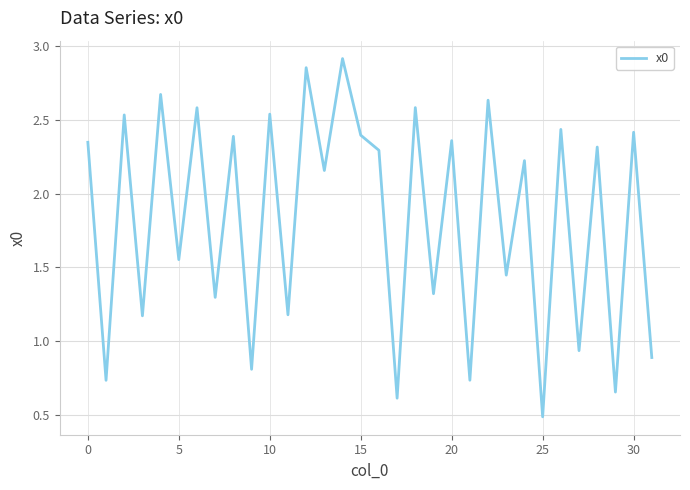

How many values are below 2?

14